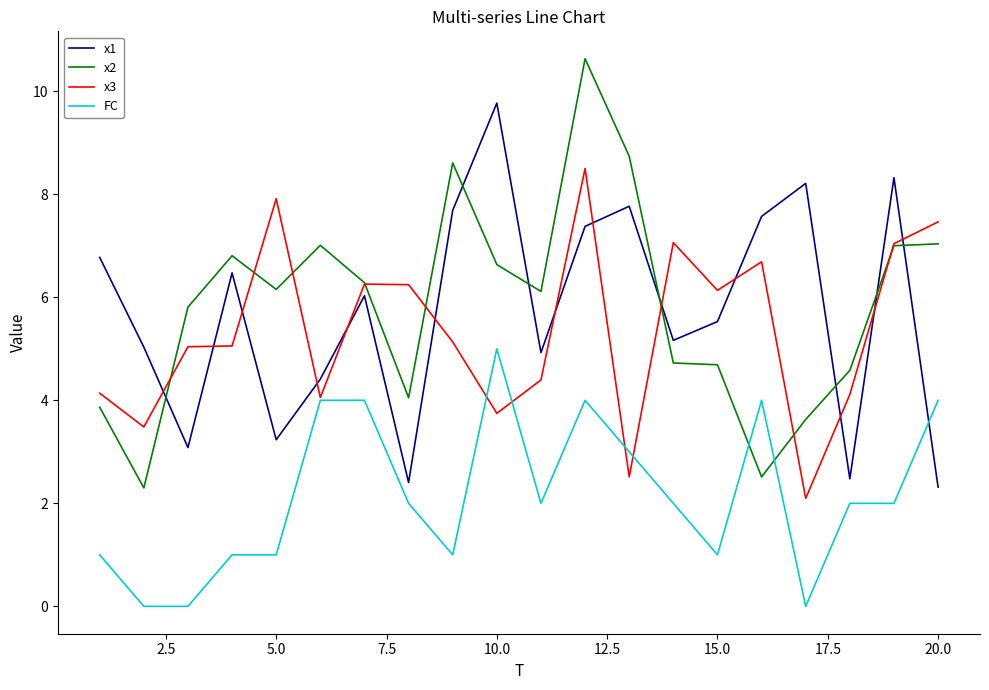

Which series has the largest total across all categories?

x2